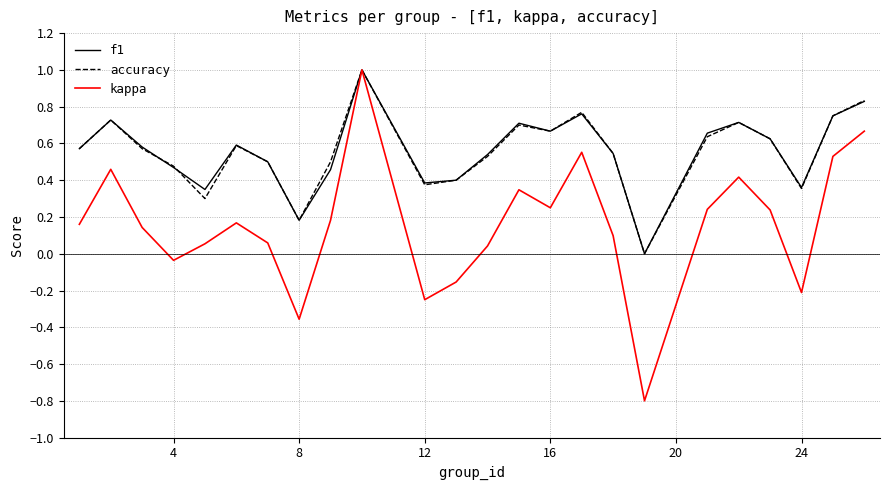

Which series has the widest spread of values?

kappa